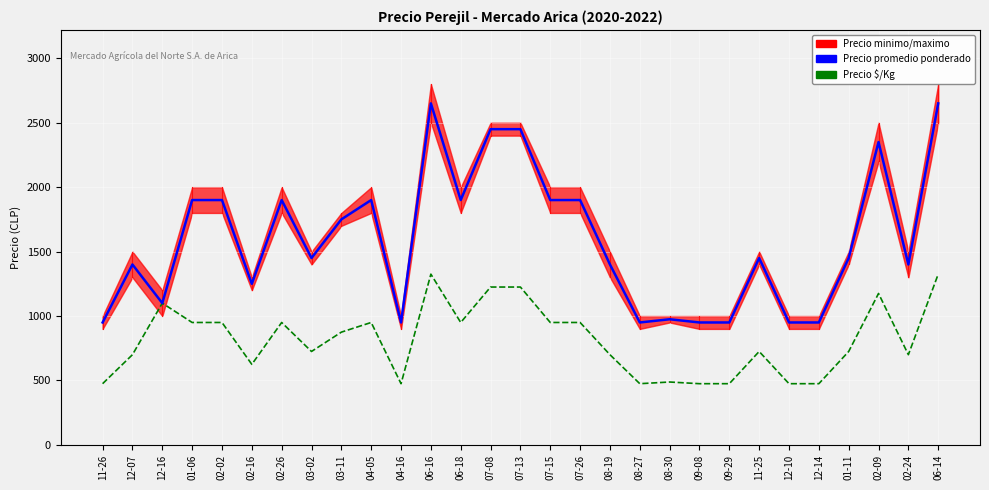

True or false: Precio promedio ponderado has a value of 2289 at 01-11.

False